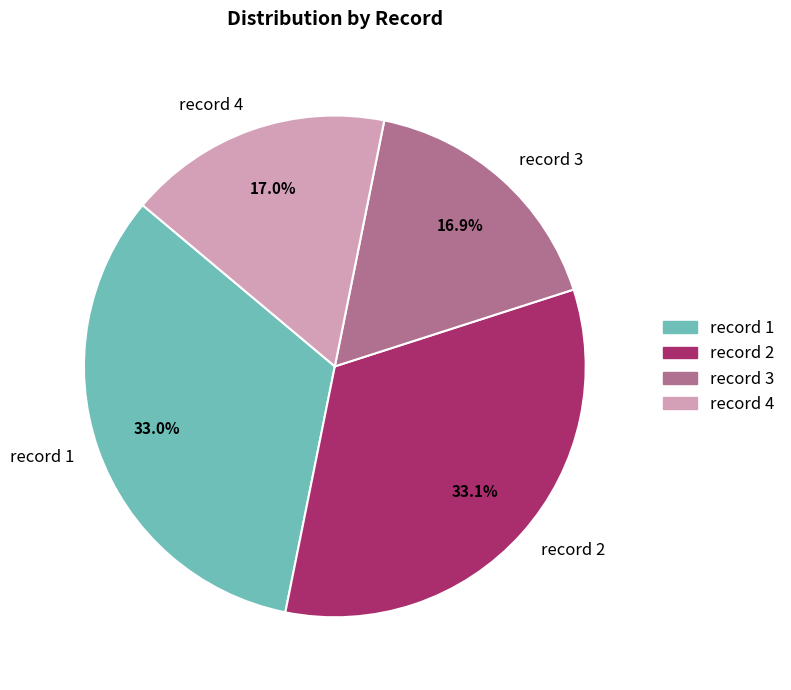

Count the number of slices in the pie.

4